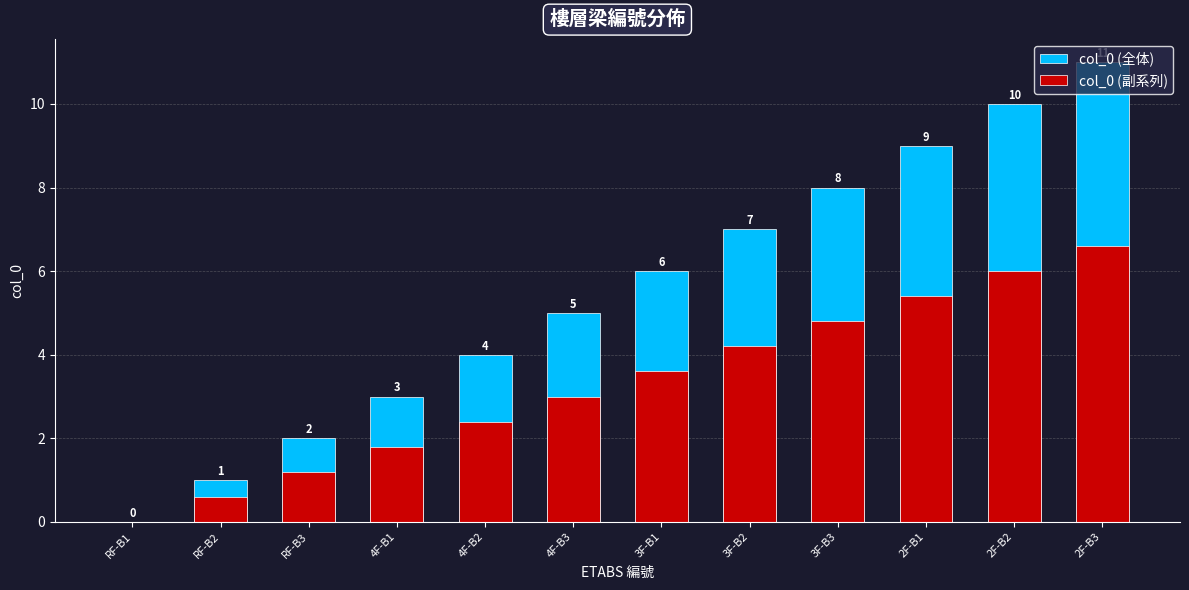

The value of col_0 (全体) at 2F-B3 is 11.0. True or false?

True